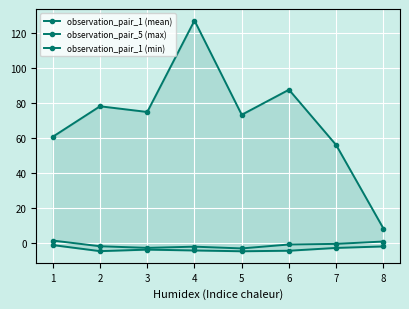

True or false: observation_pair_5 (max) and observation_pair_1 (min) cross at least once.

False